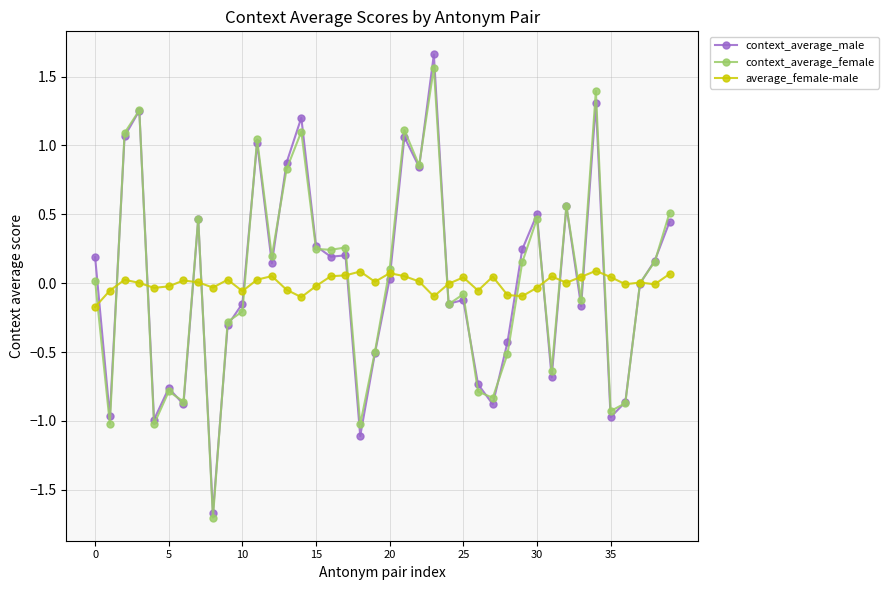

True or false: context_average_female has more than 2 interior local peaks.

True